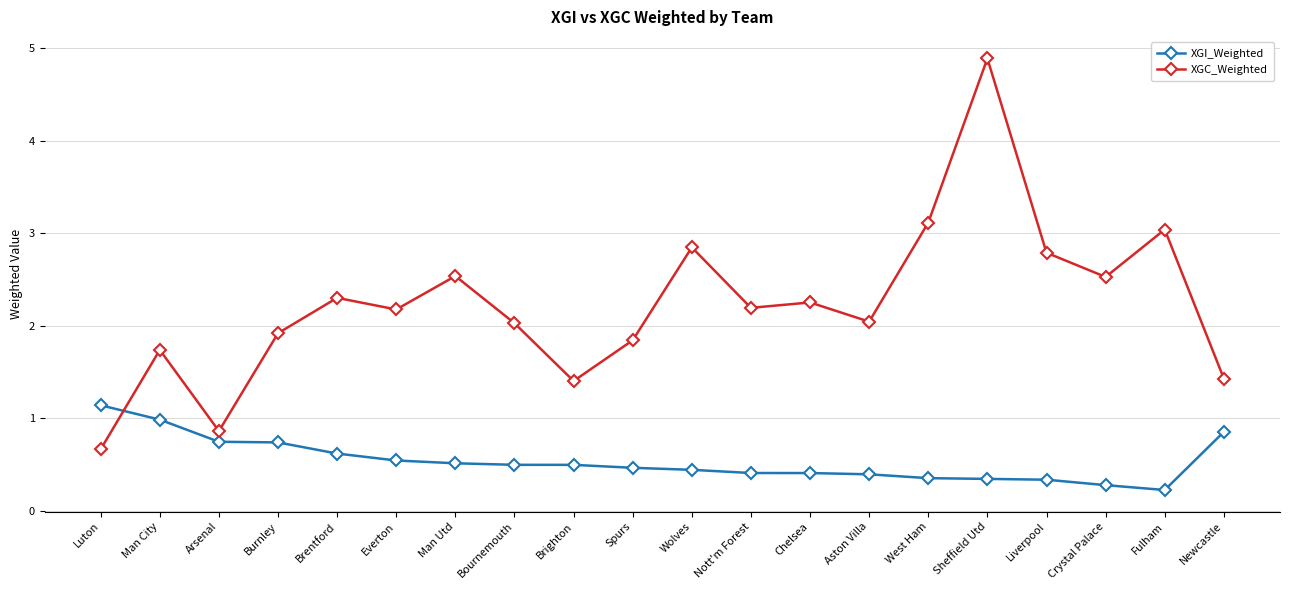

Read the XGI_Weighted value at Sheffield Utd.

0.3